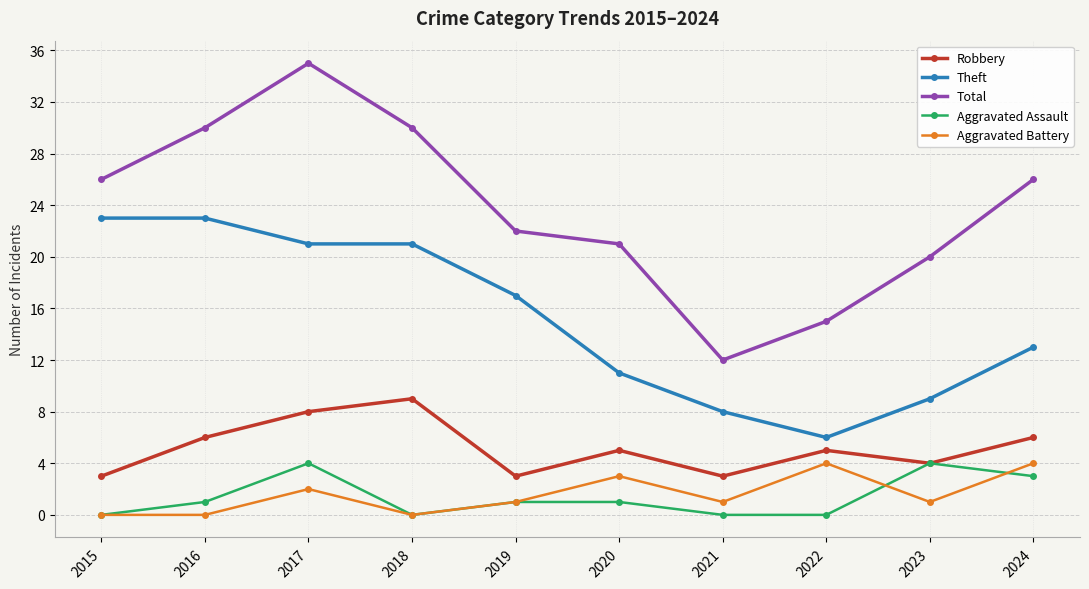

Where is the first local maximum for Total?

2017